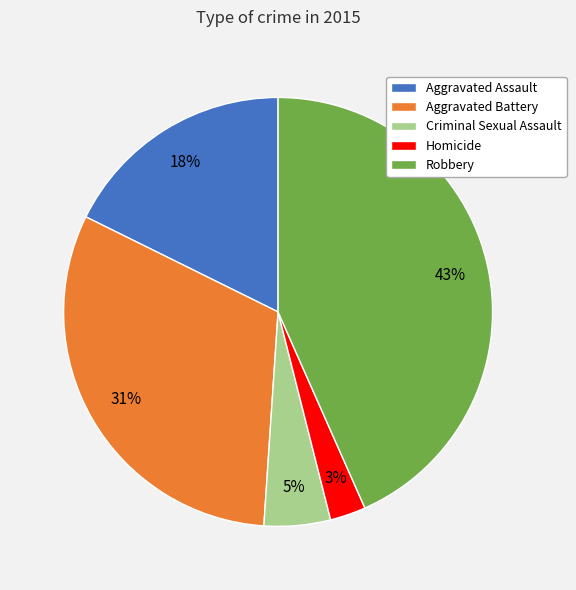

True or false: Aggravated Assault accounts for 18% of the total.

True